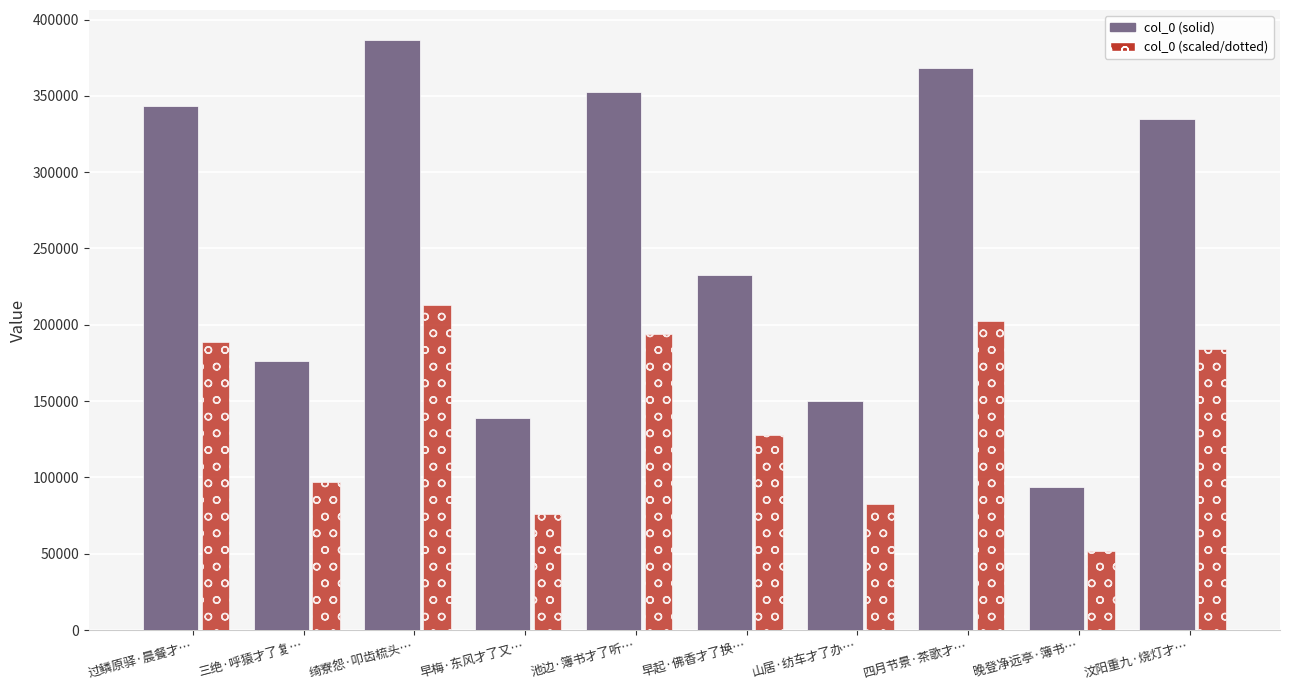

What is the difference between the highest and lowest values at 三绝·呼猿才了复…?

79310.7